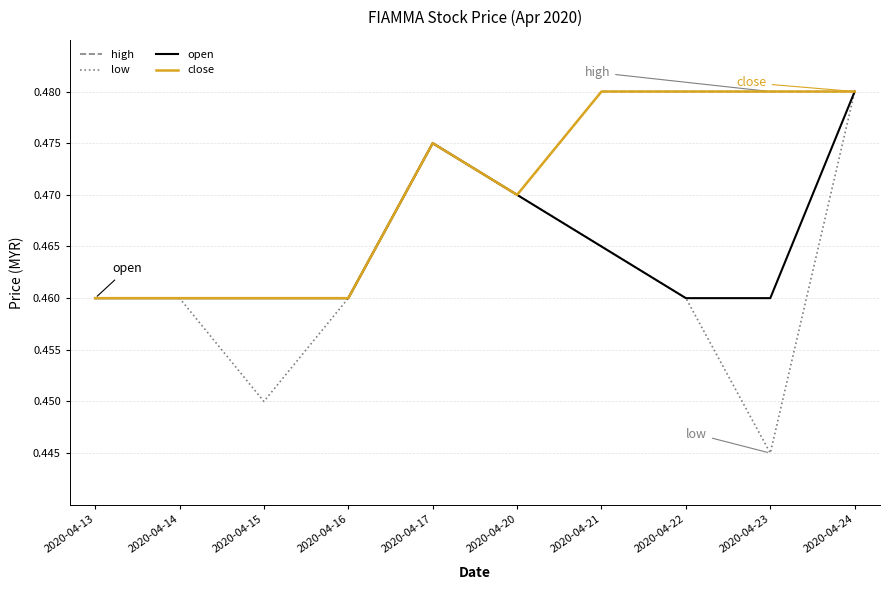

True or false: open has a value of 0.8 at 2020-04-13.

False